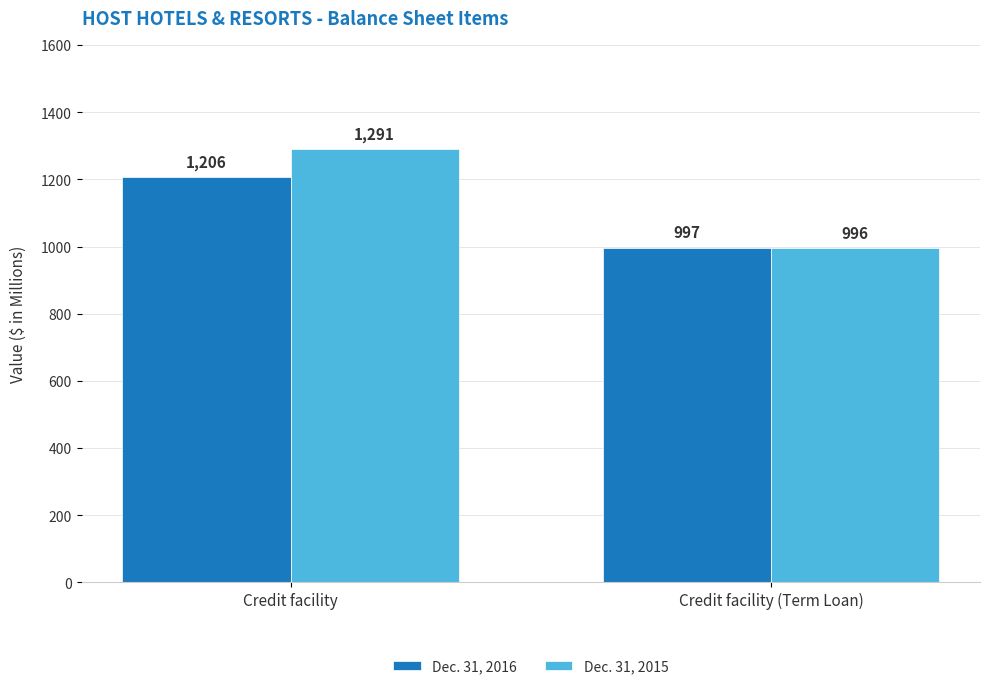

Which series has the largest total across all categories?

Dec. 31, 2015